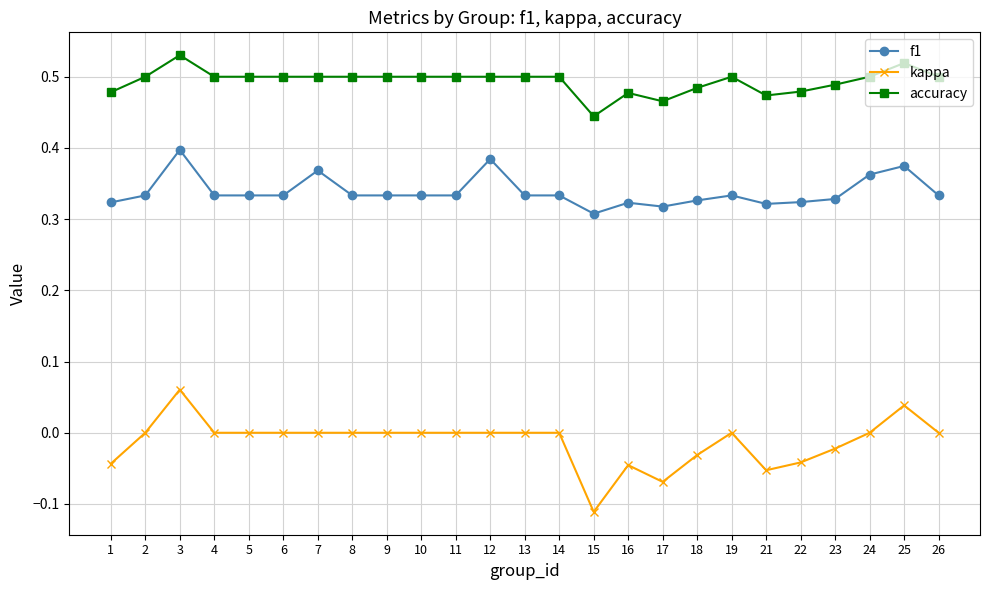

Which category has the lowest value in the accuracy series?

15